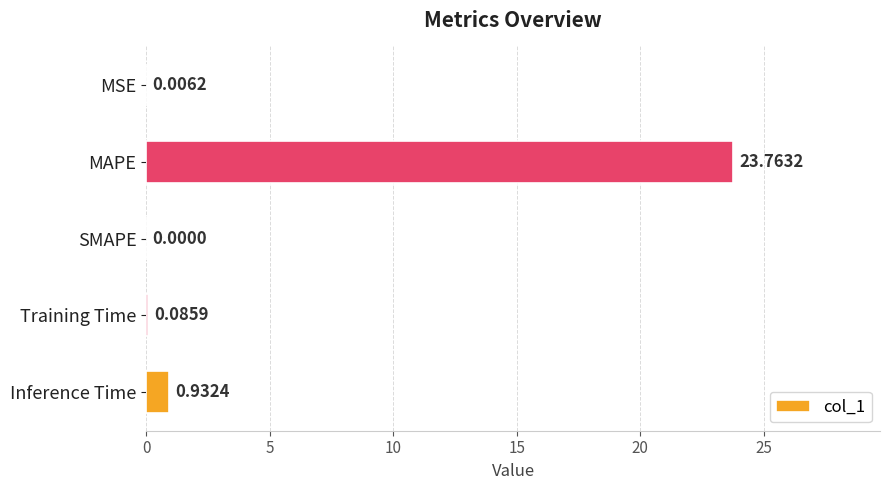

What is the sum of all values?

24.8